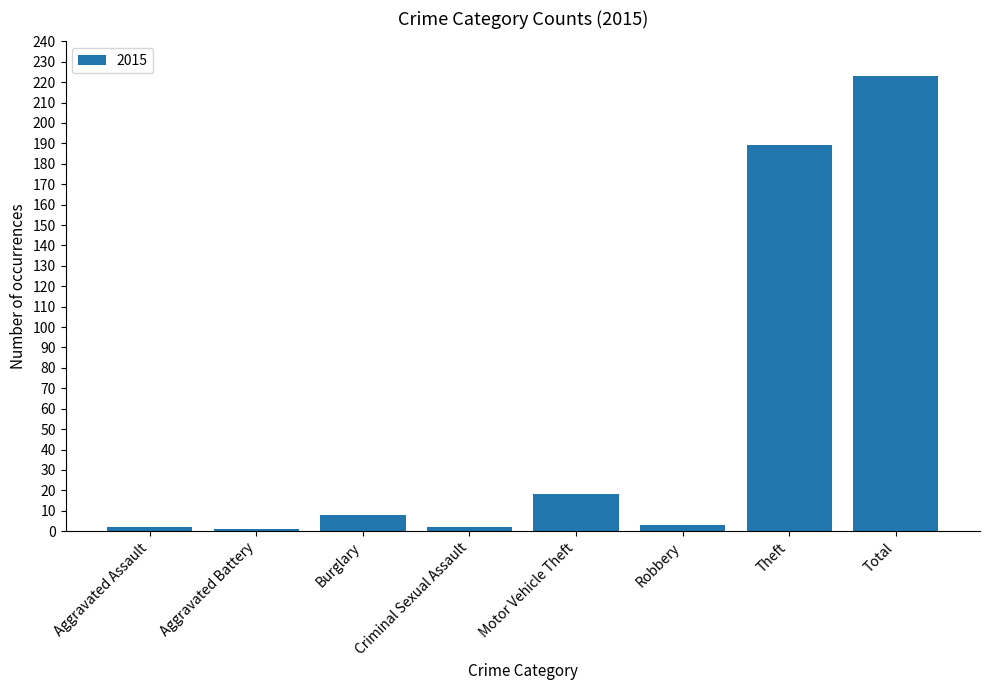

What is the difference between the second highest and second lowest values?

187